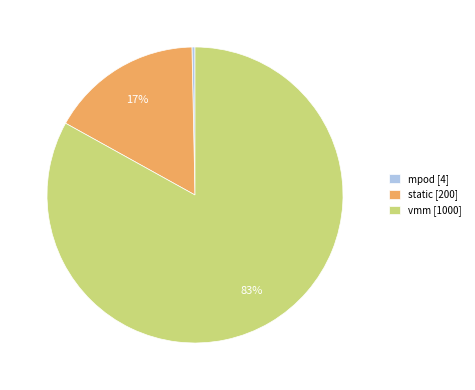

To the nearest percent, what is the combined percentage of mpod and vmm?

83%